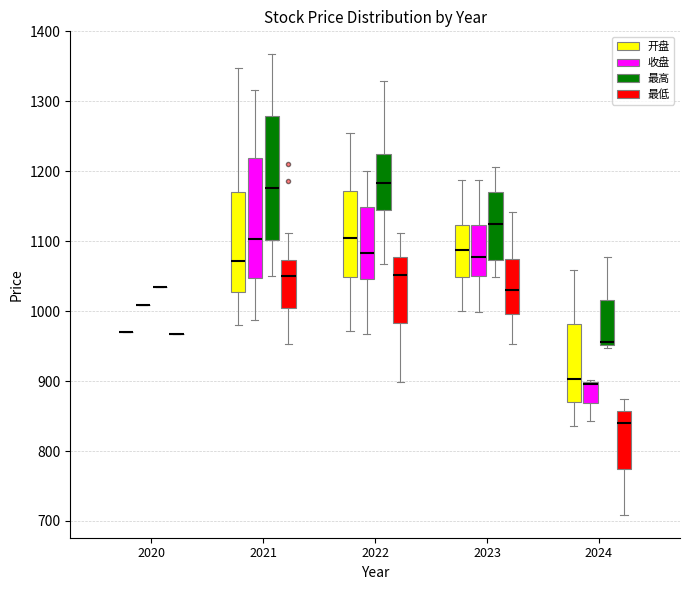

Reading left to right, transcribe this box plot: for each box, give where its median line is, the range the box spans, and where its two whiskers end, as read against the y-axis. The values are not printed on the chart, so give them approximately, as read against the axis.

2020 (开盘): box collapsed to a line at 970, whiskers 970 to 970
2020 (收盘): box collapsed to a line at 1010, whiskers 1010 to 1010
2020 (最高): box collapsed to a line at 1030, whiskers 1030 to 1030
2020 (最低): box collapsed to a line at 970, whiskers 970 to 970
2021 (开盘): median 1070, box 1030 to 1170, whiskers 980 to 1350
2021 (收盘): median 1100, box 1050 to 1220, whiskers 990 to 1320
2021 (最高): median 1180, box 1100 to 1280, whiskers 1050 to 1370
2021 (最低): median 1050, box 1000 to 1070, whiskers 950 to 1110
2022 (开盘): median 1100, box 1050 to 1170, whiskers 970 to 1250
2022 (收盘): median 1080, box 1050 to 1150, whiskers 970 to 1200
2022 (最高): median 1180, box 1150 to 1230, whiskers 1070 to 1330
2022 (最低): median 1050, box 980 to 1080, whiskers 900 to 1110
2023 (开盘): median 1090, box 1050 to 1120, whiskers 1000 to 1190
2023 (收盘): median 1080, box 1050 to 1120, whiskers 1000 to 1190
2023 (最高): median 1120, box 1070 to 1170, whiskers 1050 to 1210
2023 (最低): median 1030, box 1000 to 1070, whiskers 950 to 1140
2024 (开盘): median 900, box 870 to 980, whiskers 840 to 1060
2024 (收盘): median 900 (just below the box's upper edge), box 870 to 900, whiskers 840 to 900 (just above the box's upper edge)
2024 (最高): median 960, box 950 to 1020, whiskers 950 (just below the box's lower edge) to 1080
2024 (最低): median 840, box 770 to 860, whiskers 710 to 870